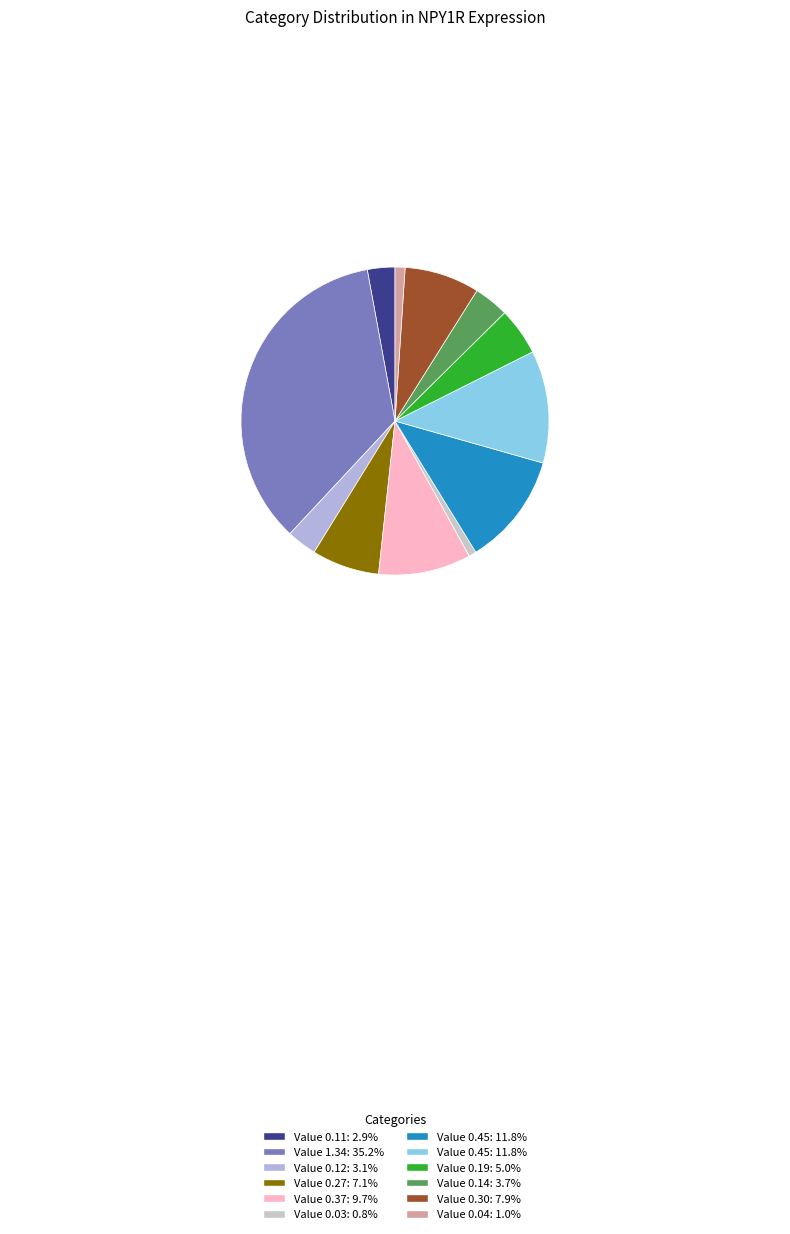

To the nearest percent, what is the average slice percentage?

8%